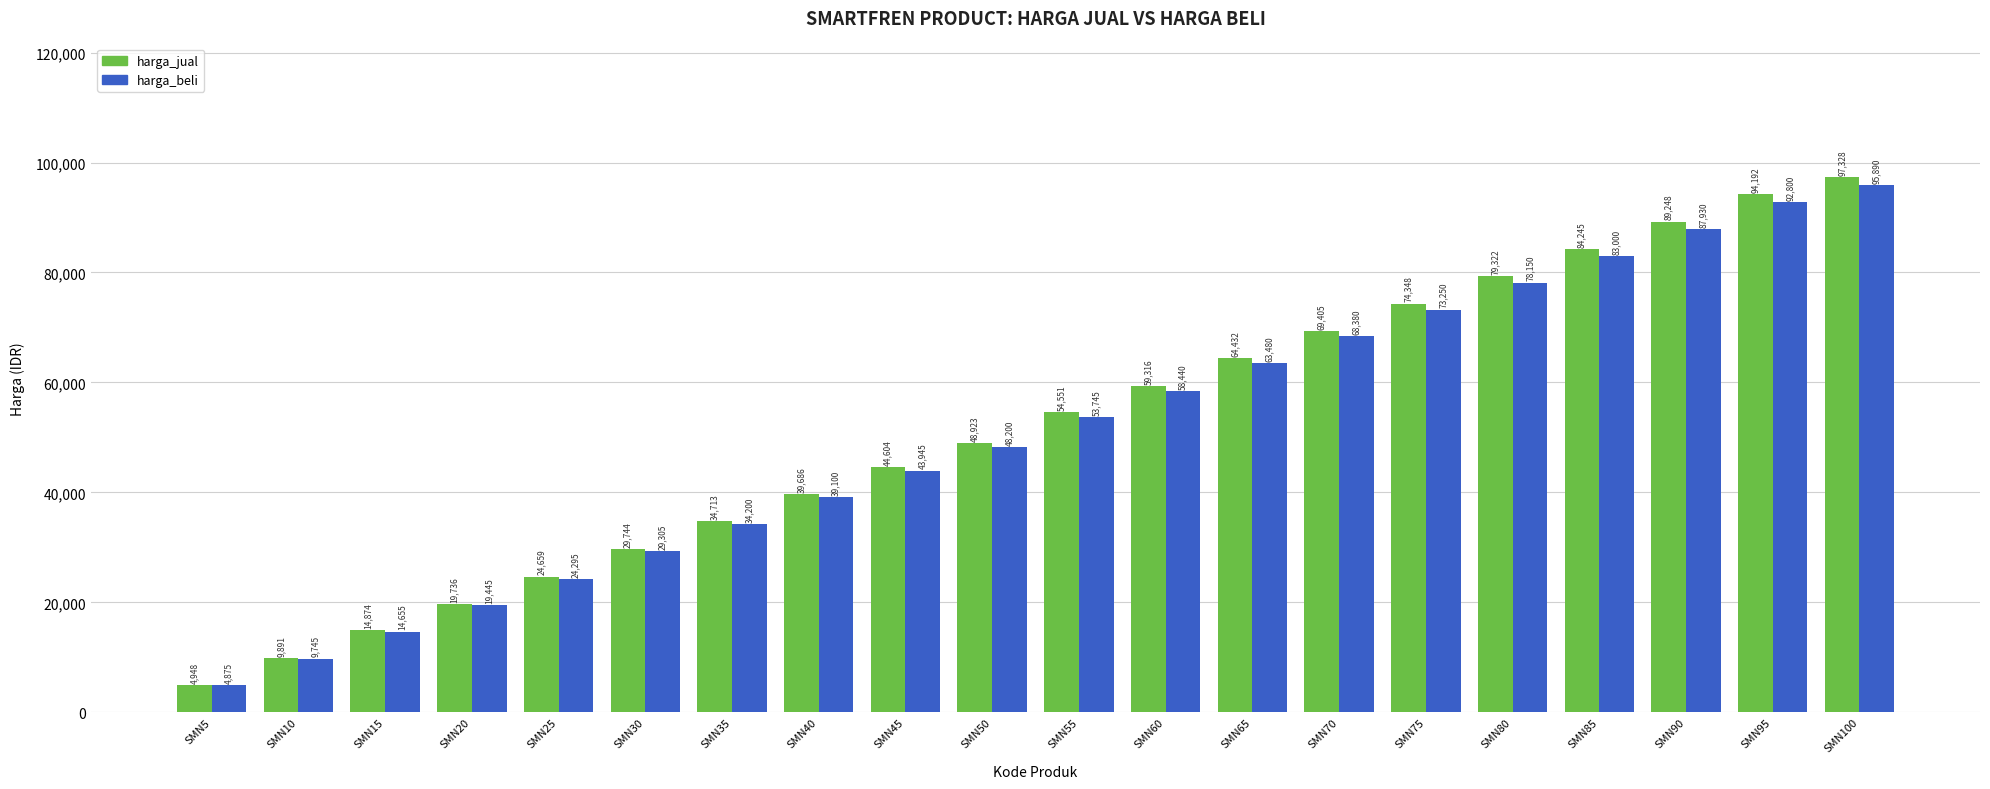

What is the value of the harga_jual bar at the 11th from the left?

54551.2